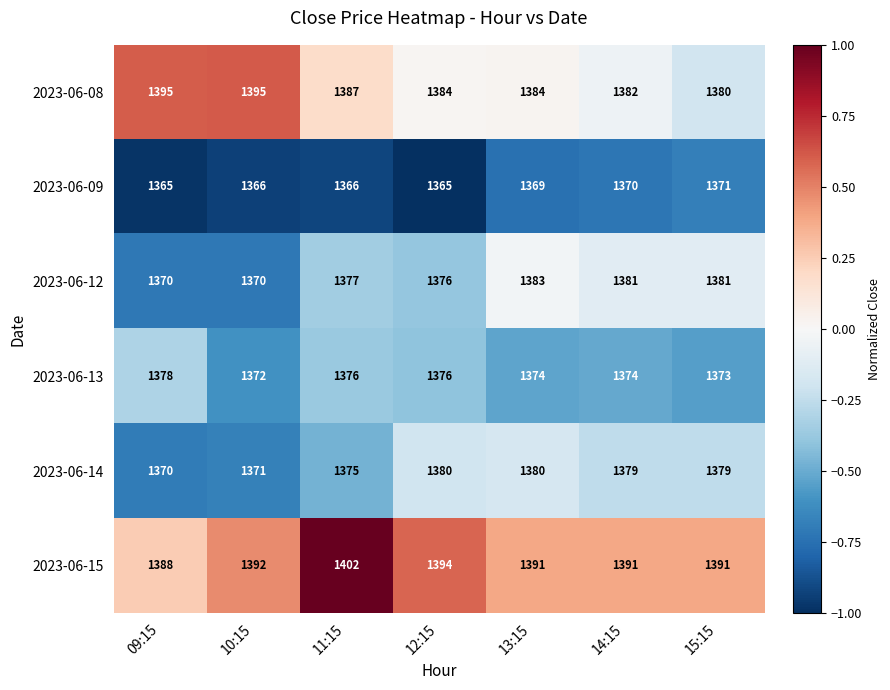

What is the difference between the highest and lowest values at 14:15?

21